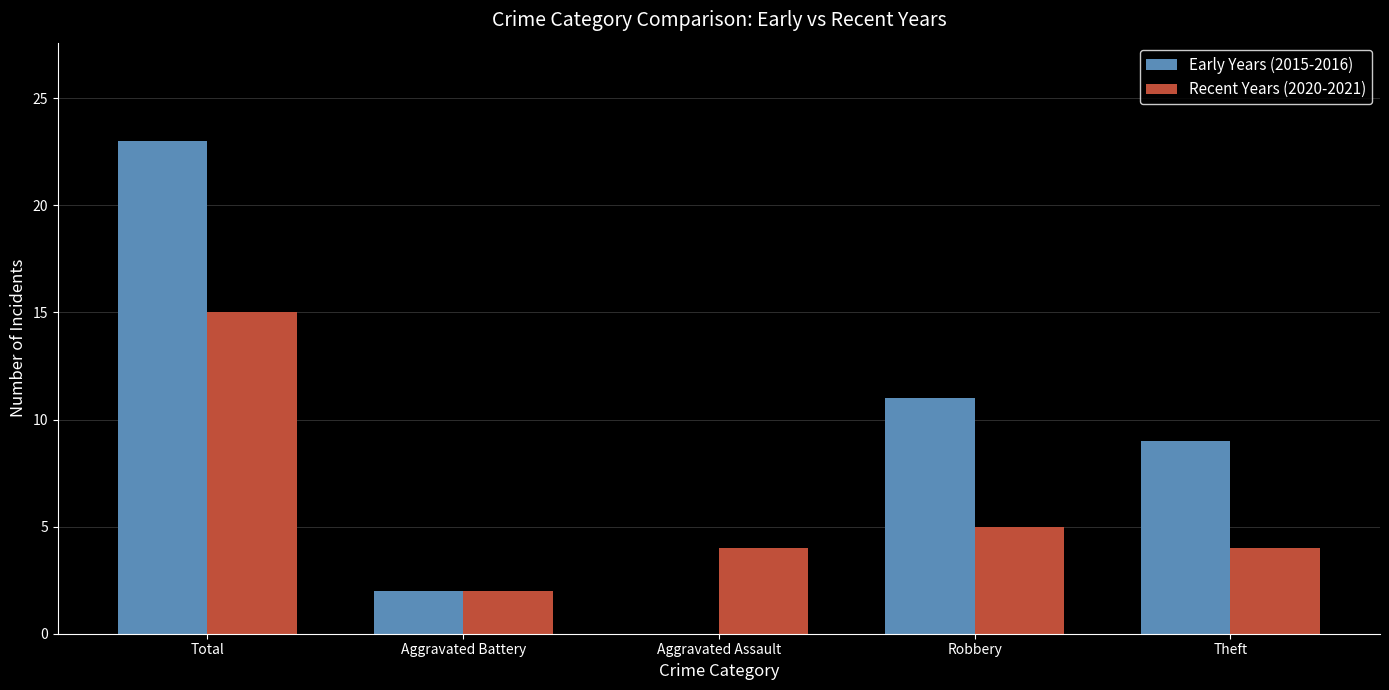

Are the bars grouped side by side (vs. stacked)?

Yes